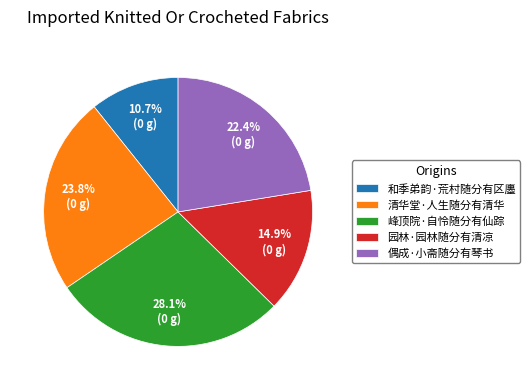

Combined, do 和季弟韵·荒村随分有区廛 and 偶成·小斋随分有琴书 account for over 50%?

No